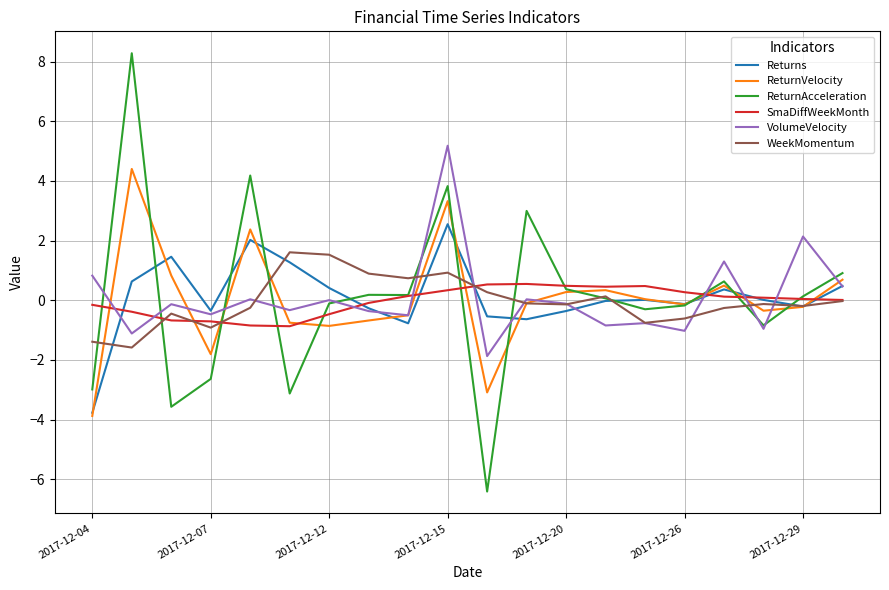

Rank the series by their maximum value, from highest to lowest.

ReturnAcceleration, VolumeVelocity, ReturnVelocity, Returns, WeekMomentum, SmaDiffWeekMonth